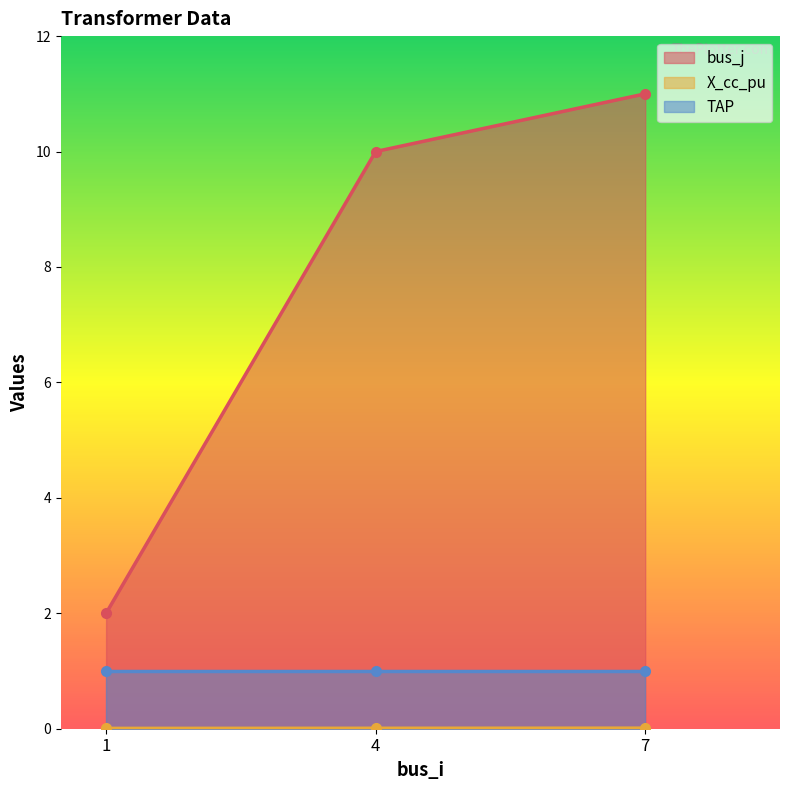

The bus_j series shows 11.0 at 7. True or false?

True